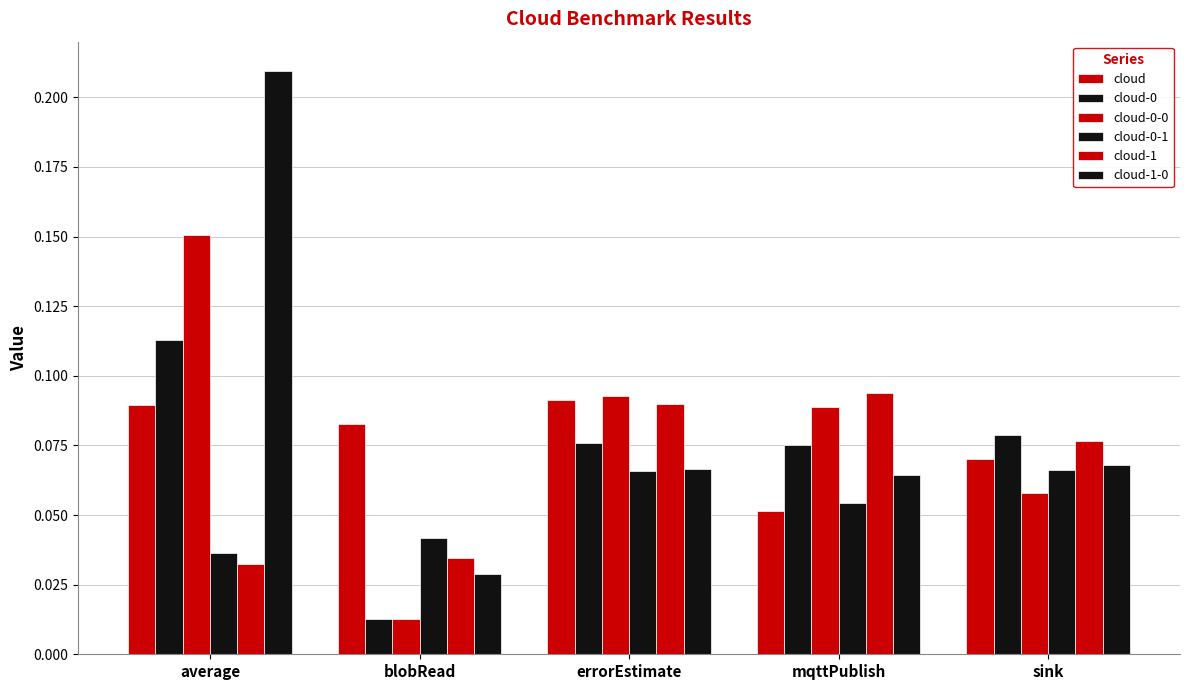

List the series in order of their peak value, highest first.

cloud-1-0, cloud-0-0, cloud-0, cloud-1, cloud, cloud-0-1